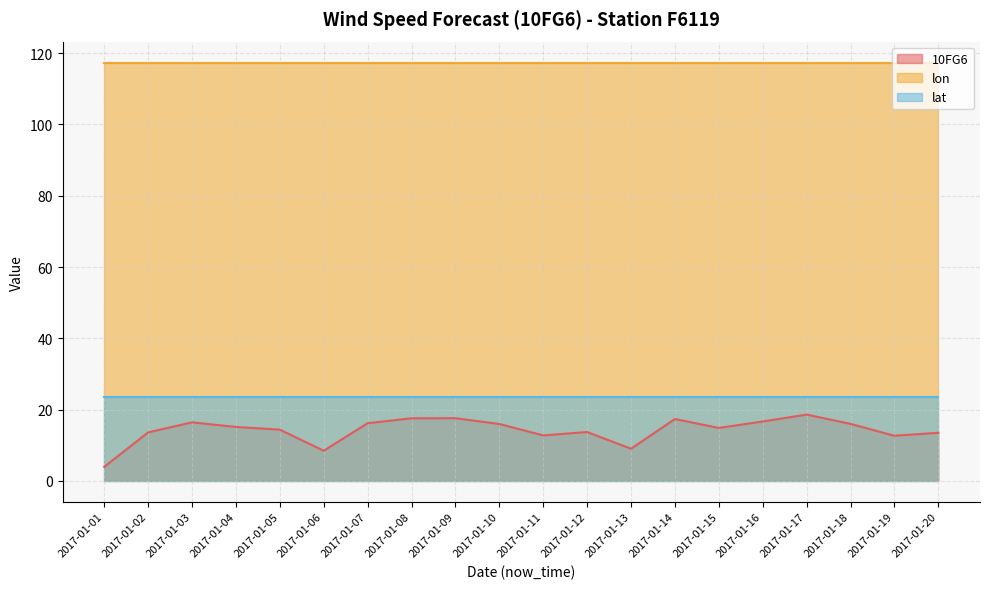

At which category is the sum across all series the highest?

2017-01-17